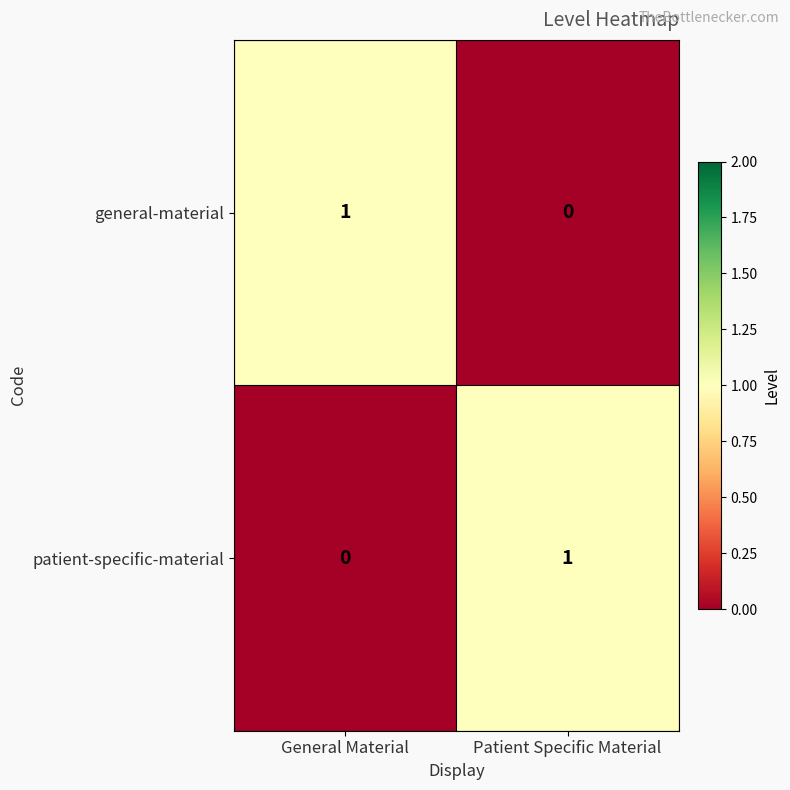

At how many categories does at least one series exceed 0?

2